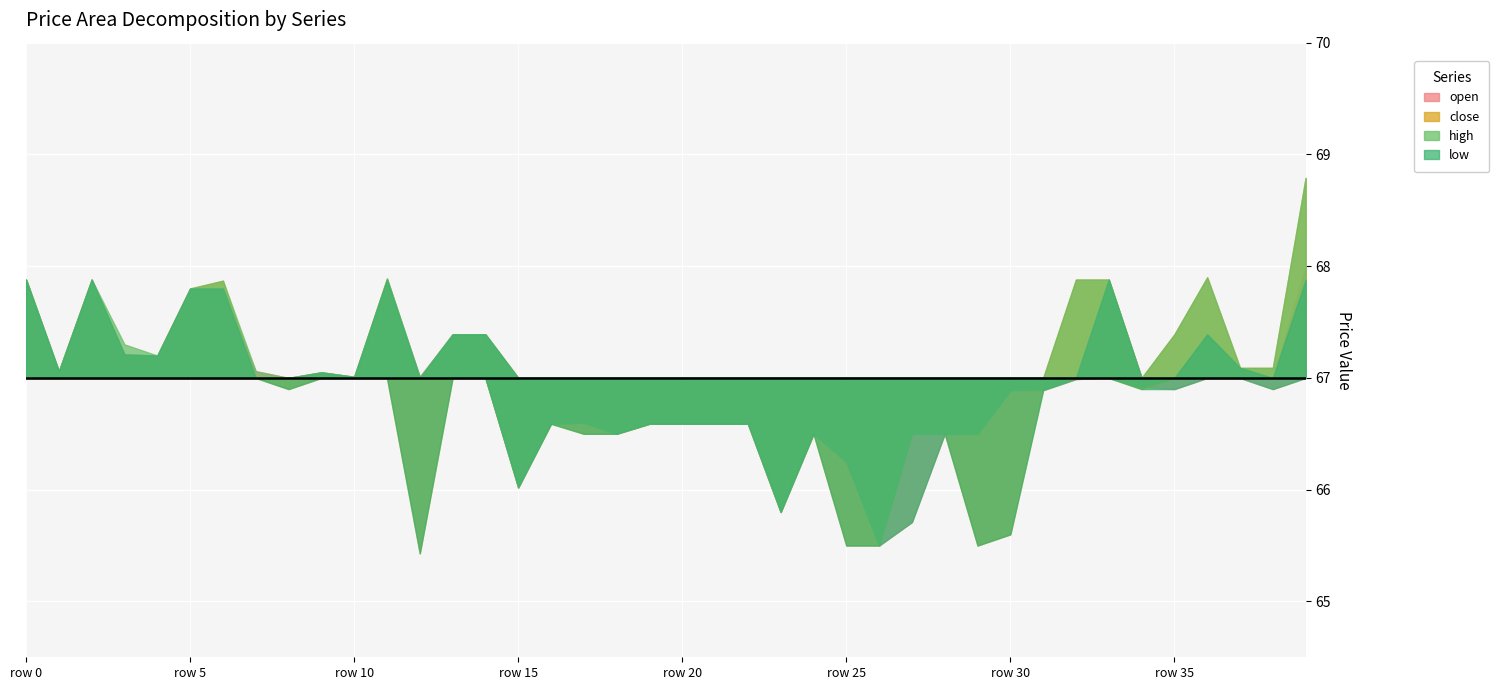

What is the difference between the maximum and second lowest values in the open series?

2.3